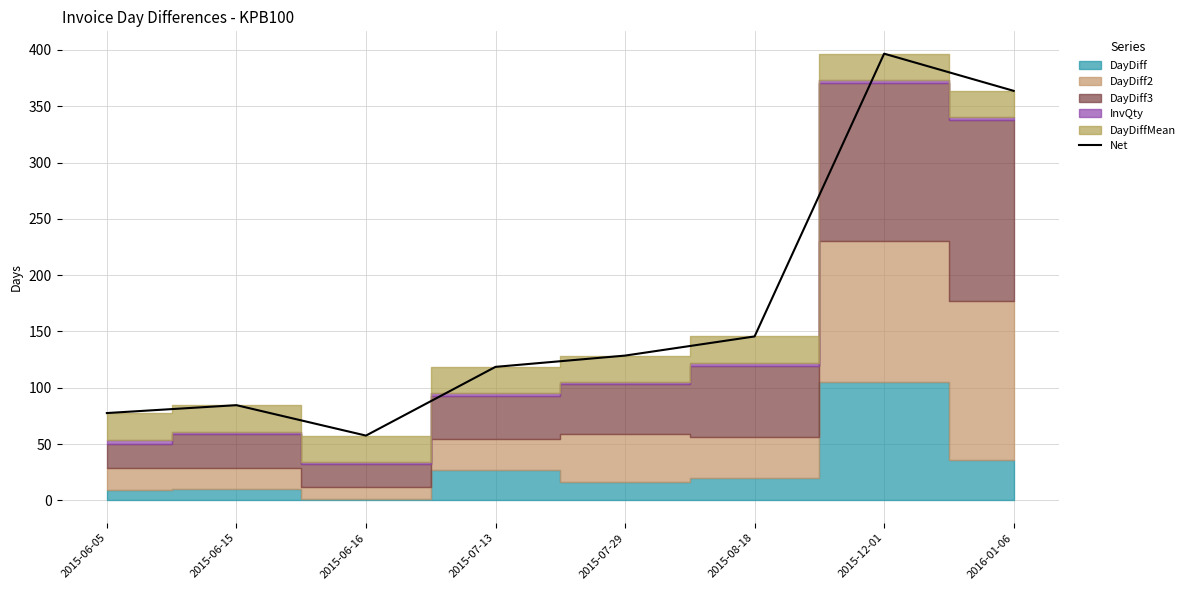

List the labels in order of value, smallest first.

2015-06-16, 2015-06-05, 2015-06-15, 2015-07-13, 2015-07-29, 2015-08-18, 2016-01-06, 2015-12-01